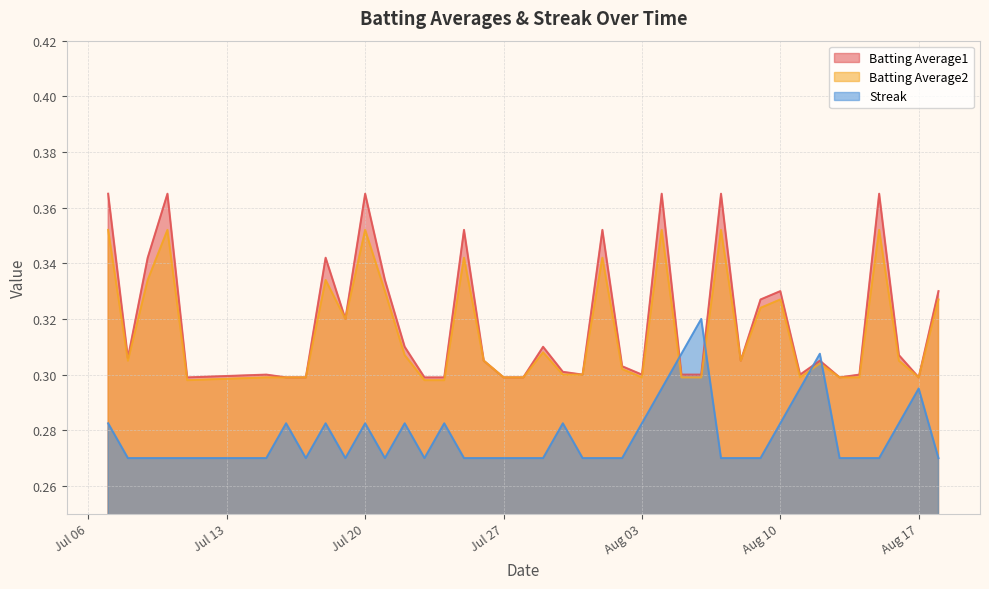

What is the label of the 33rd point from the left?

2010-08-11